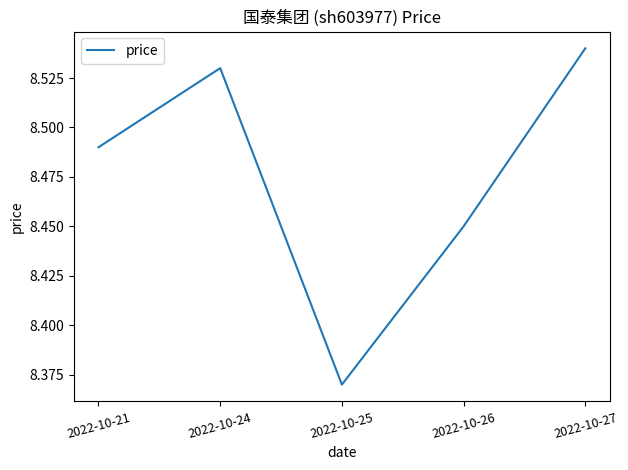

Where is the first local minimum?

2022-10-25